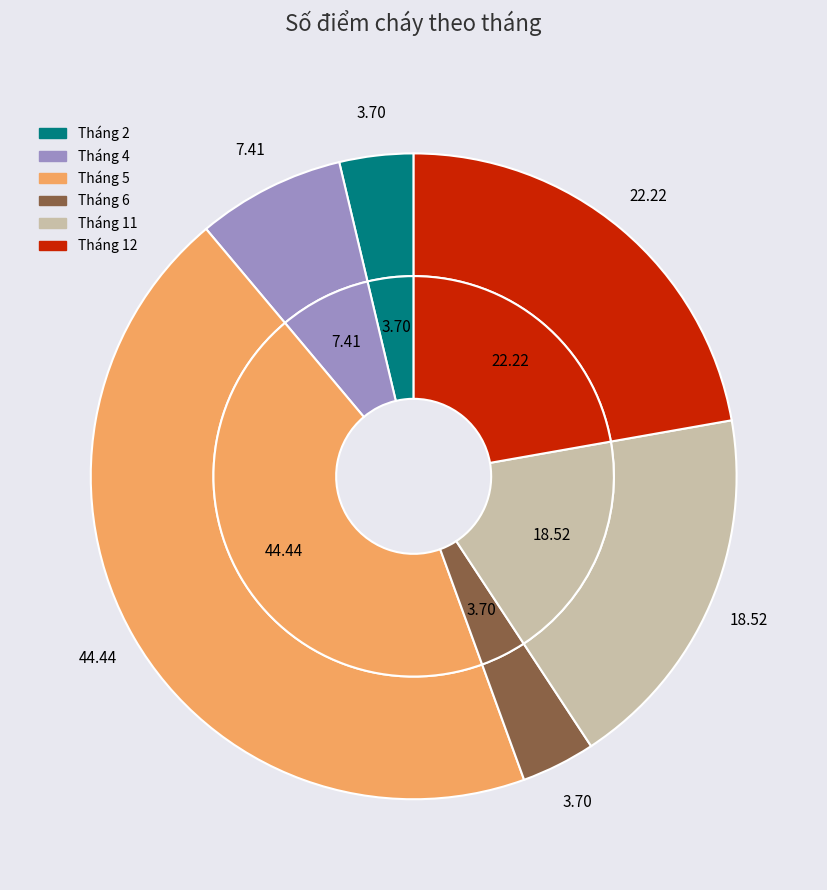

What is the total percentage of Tháng 11 and Tháng 2?

22.2%